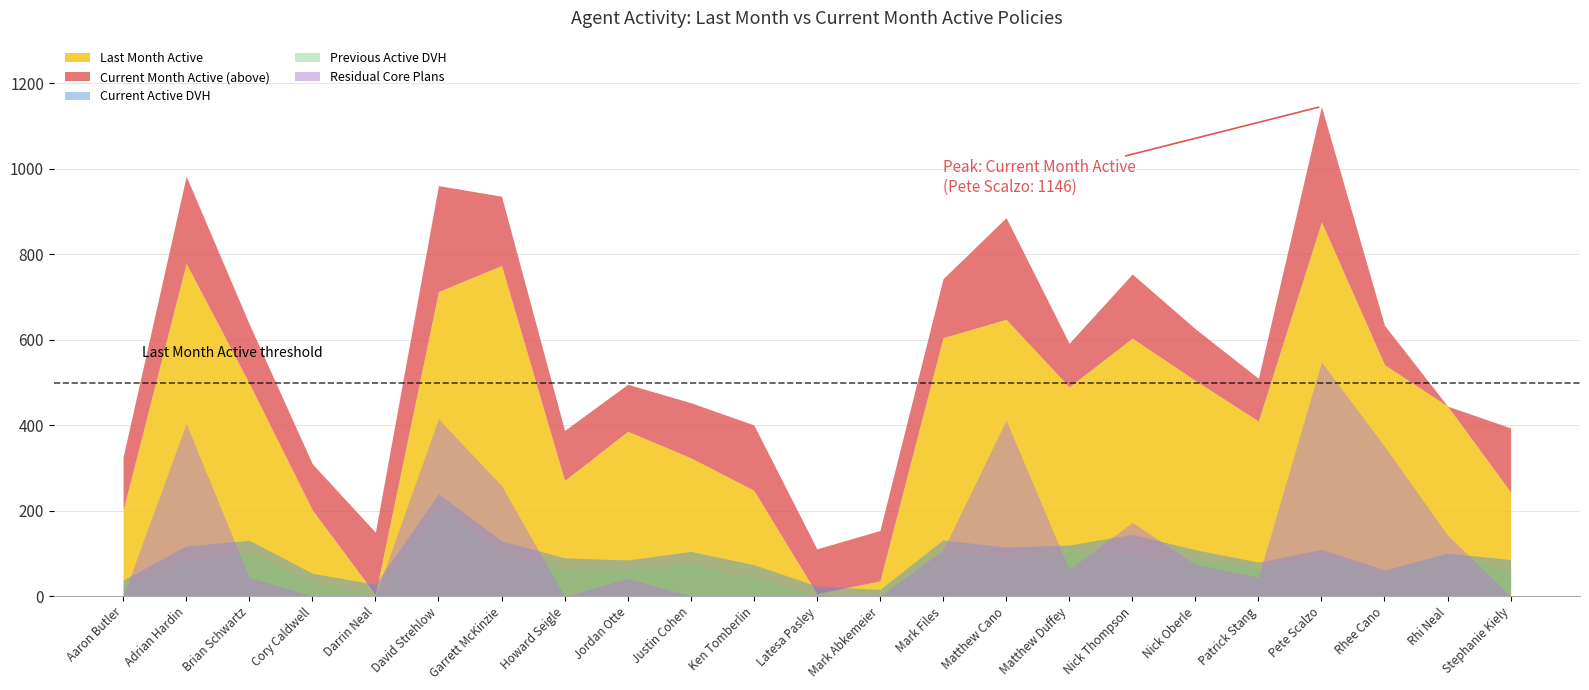

What is the value of the Last Month Active point at the 11th from the left?

248